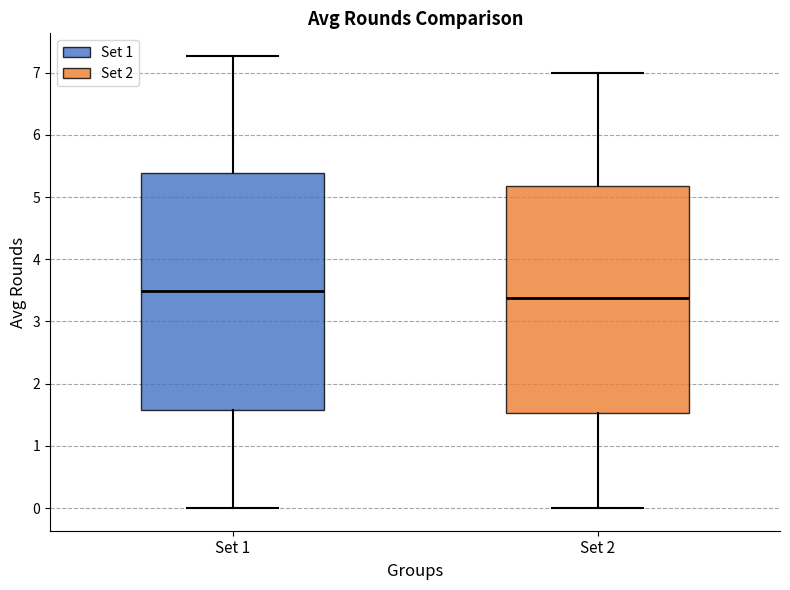

Which box is the tallest, from its lower edge to its upper edge?

Set 1